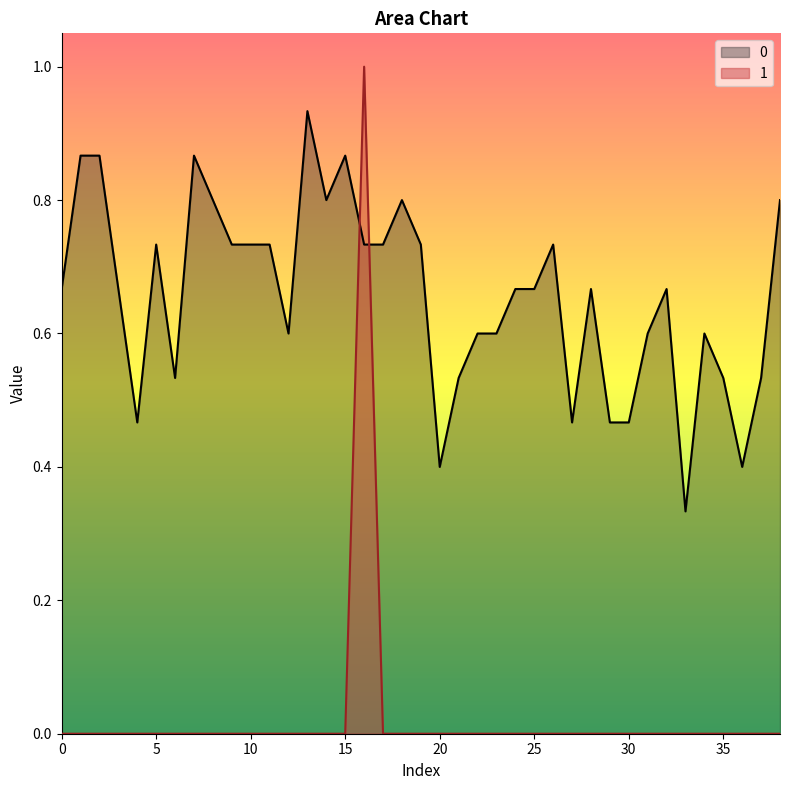

Reading left to right, list all the values displayed in this chart.

0: 0.7	0.9	0.9	0.7	0.5	0.7	0.5	0.9	0.8	0.7	0.7	0.7	0.6	0.9	0.8	0.9	0.7	0.7	0.8	0.7	0.4	0.5	0.6	0.6	0.7	0.7	0.7	0.5	0.7	0.5	0.5	0.6	0.7	0.3	0.6	0.5	0.4	0.5	0.8
1: 0.0	0.0	0.0	0.0	0.0	0.0	0.0	0.0	0.0	0.0	0.0	0.0	0.0	0.0	0.0	0.0	1.0	0.0	0.0	0.0	0.0	0.0	0.0	0.0	0.0	0.0	0.0	0.0	0.0	0.0	0.0	0.0	0.0	0.0	0.0	0.0	0.0	0.0	0.0